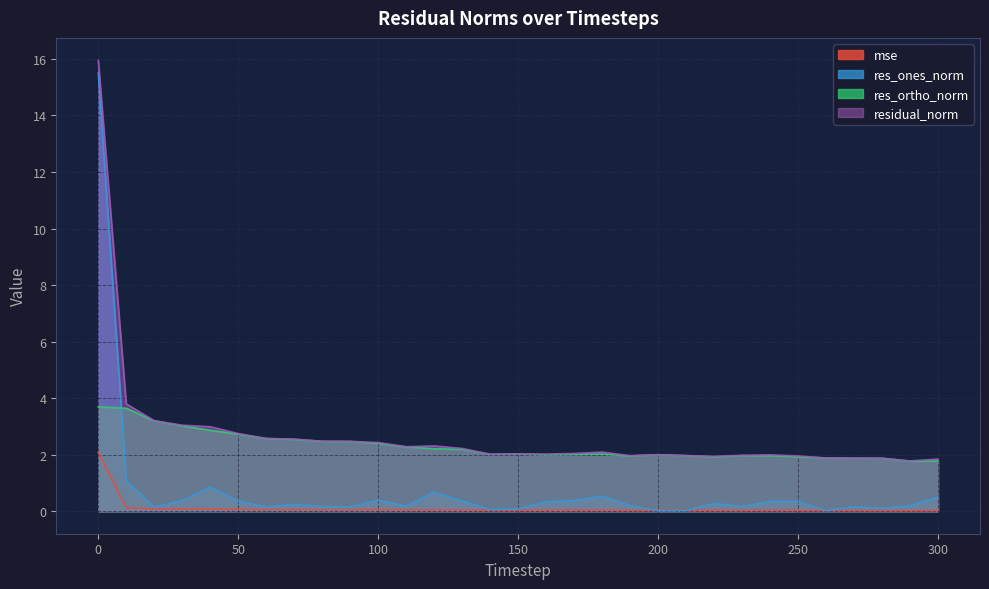

What is the total value across all series at 210?

4.0